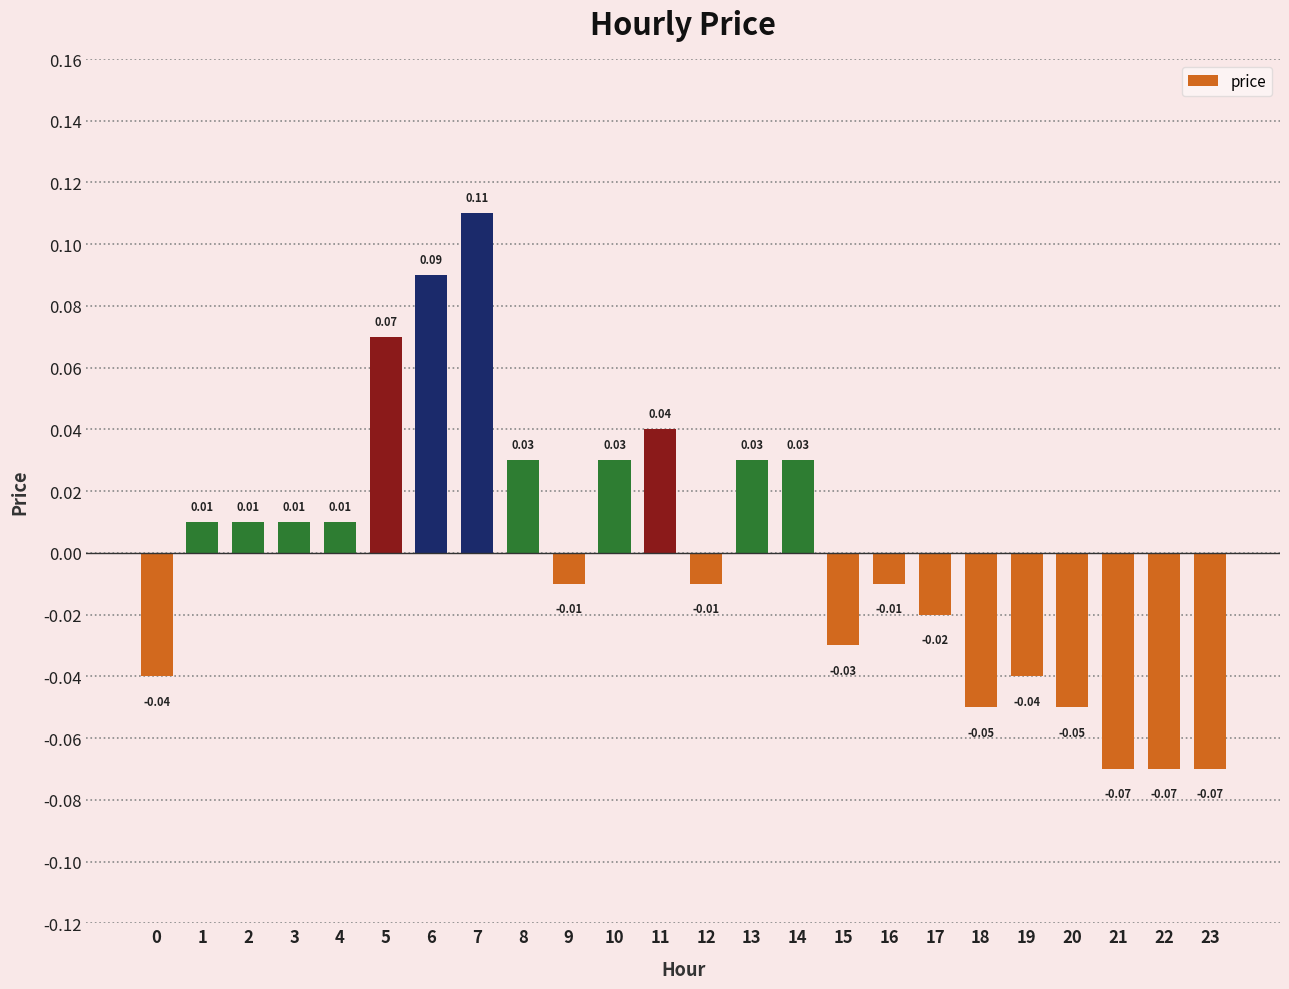

Which has a higher value, 6 or 20?

6